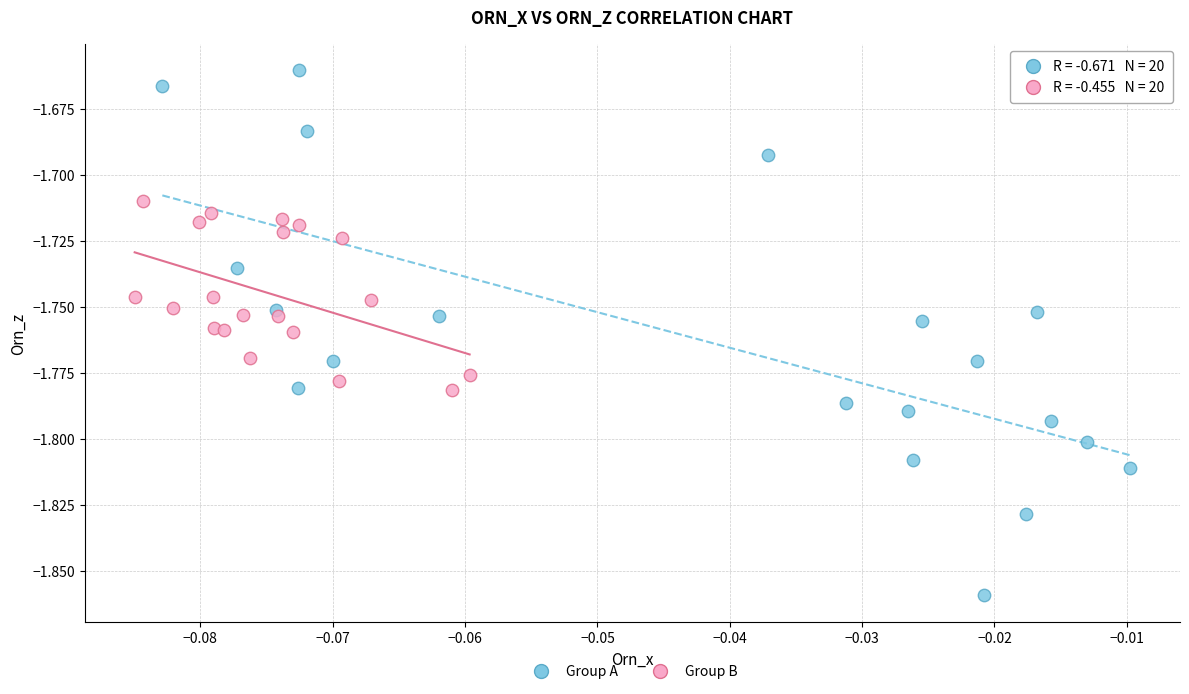

Which series reaches the maximum Y coordinate?

Group A